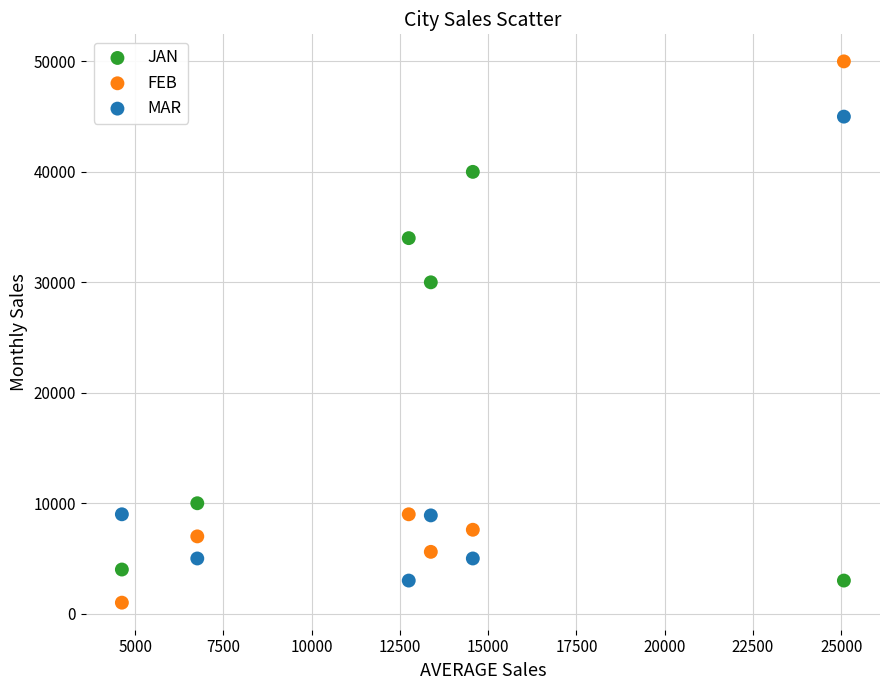

In the FEB series, what Y value is closest to 25500?

9000